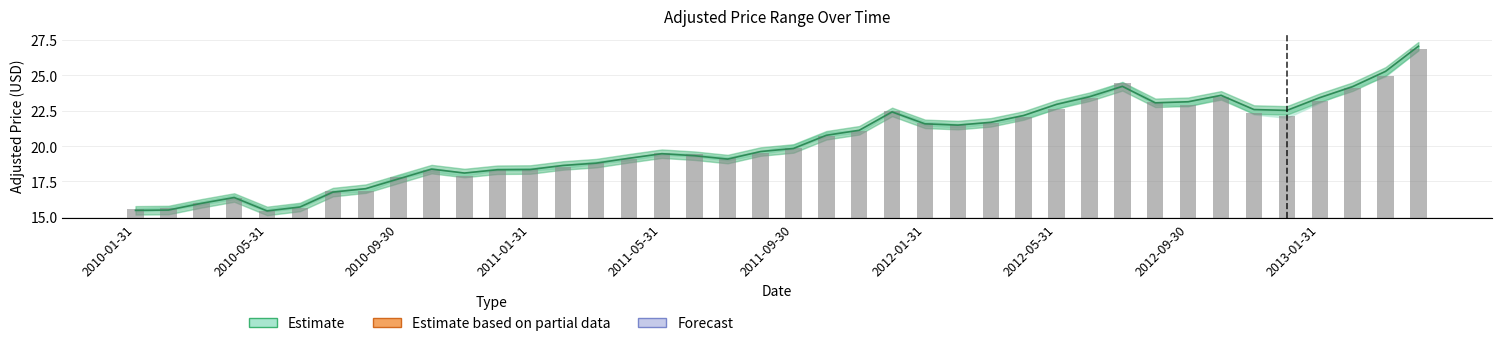

What is the total value across all series at 2011-01-31?

21.8